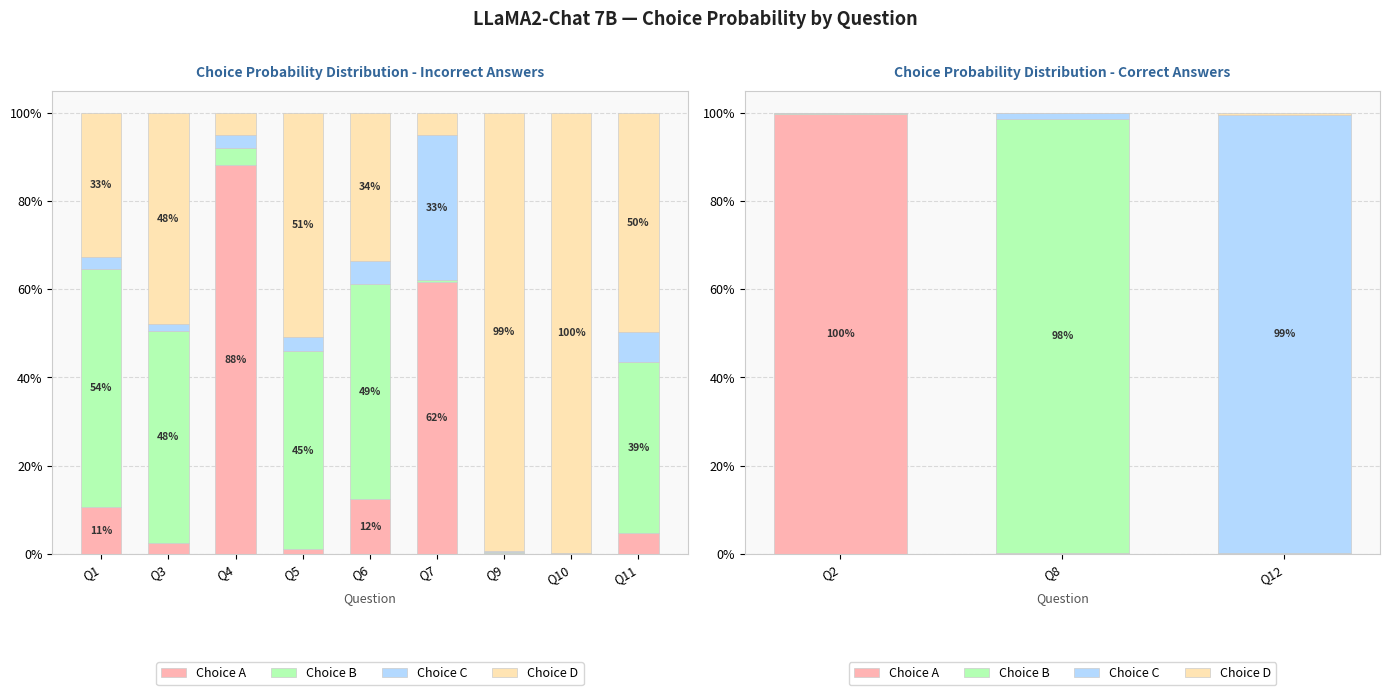

Does the chart contain any negative values?

No